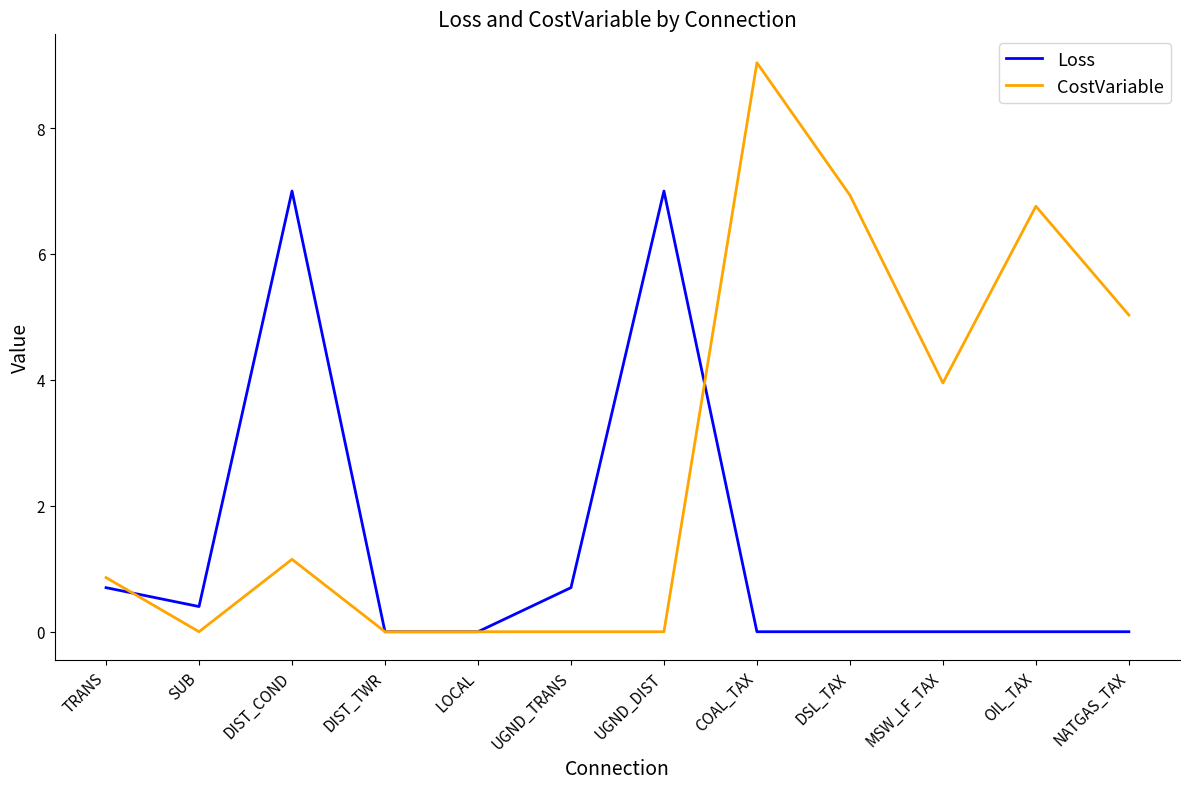

True or false: Loss has a value of -4.0 at MSW_LF_TAX.

False